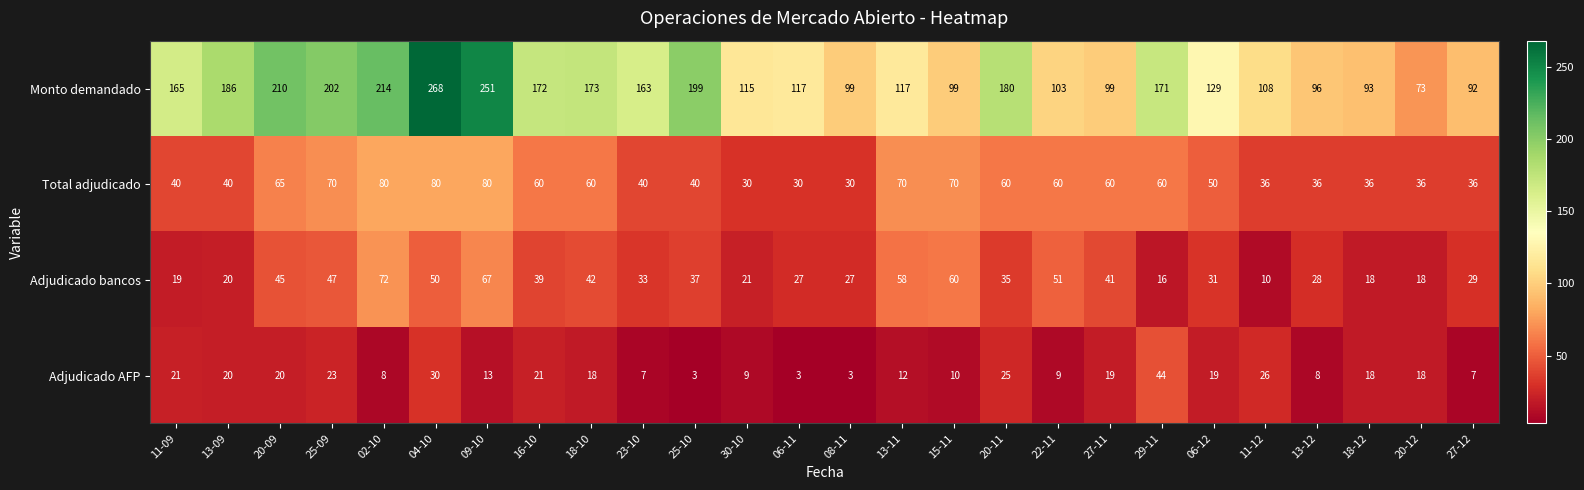

Which series has the largest range (max minus min)?

Monto demandado